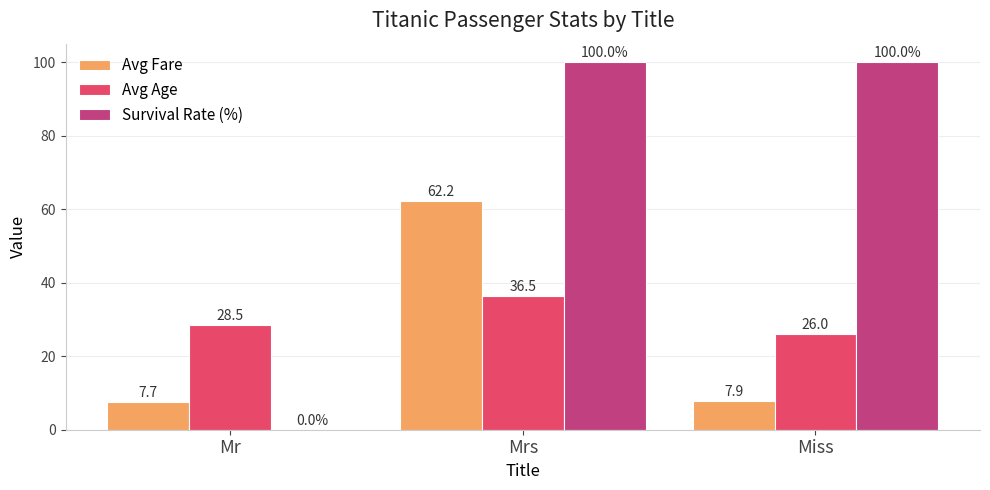

How many data points does each series have?

3